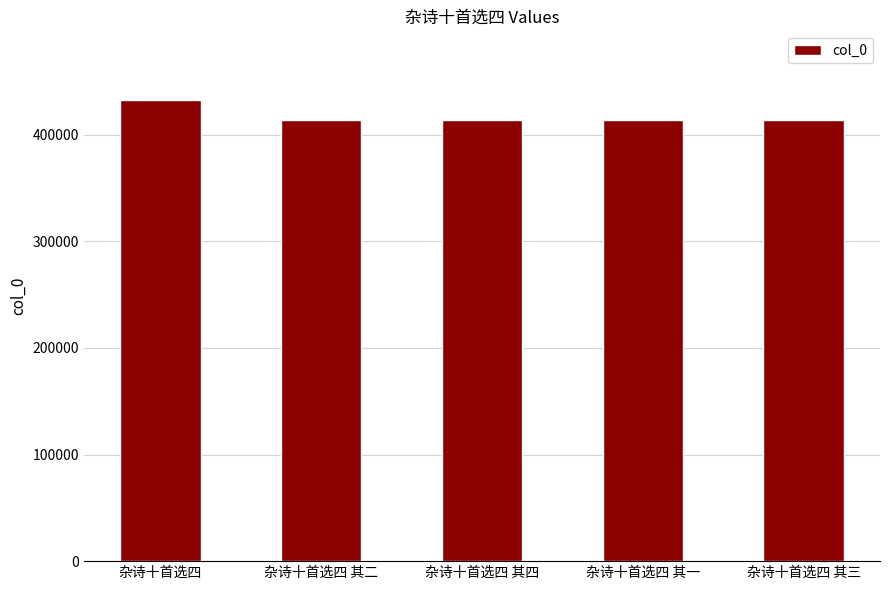

What is the change in value from 杂诗十首选四 to 杂诗十首选四 其四?

-18009